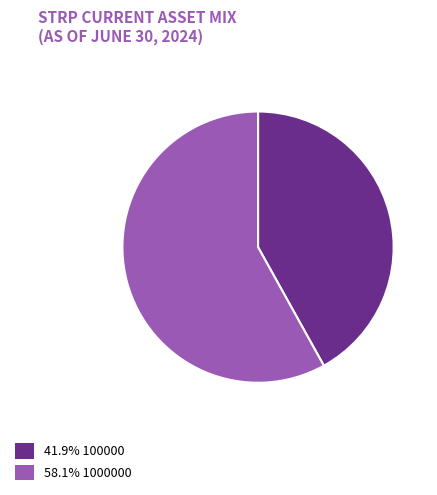

How many segments does this pie chart have?

2